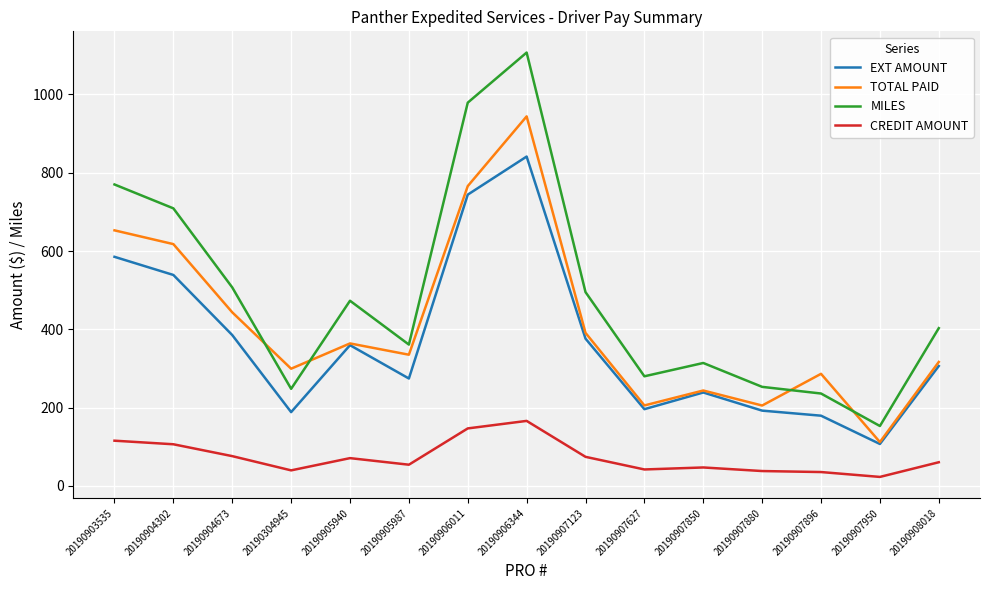

What is the difference between the highest and lowest values at 20190903535?

654.5